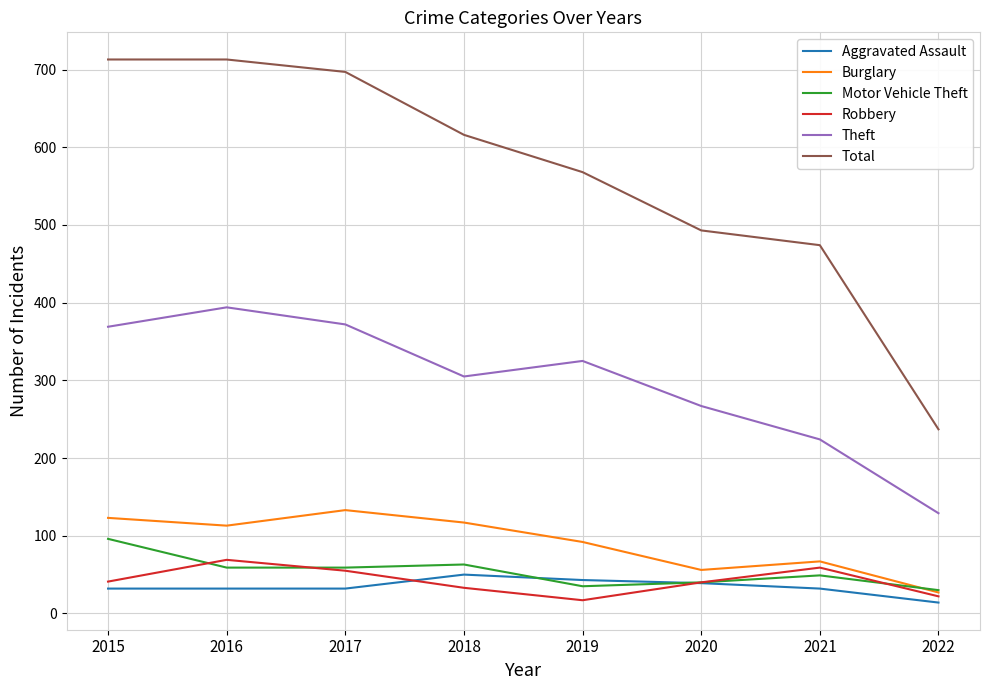

True or false: Burglary and Theft intersect in this chart.

False